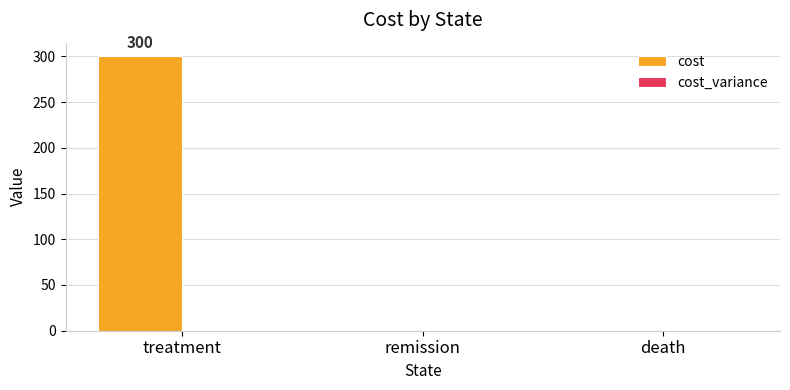

Which category has the highest value across all series?

treatment